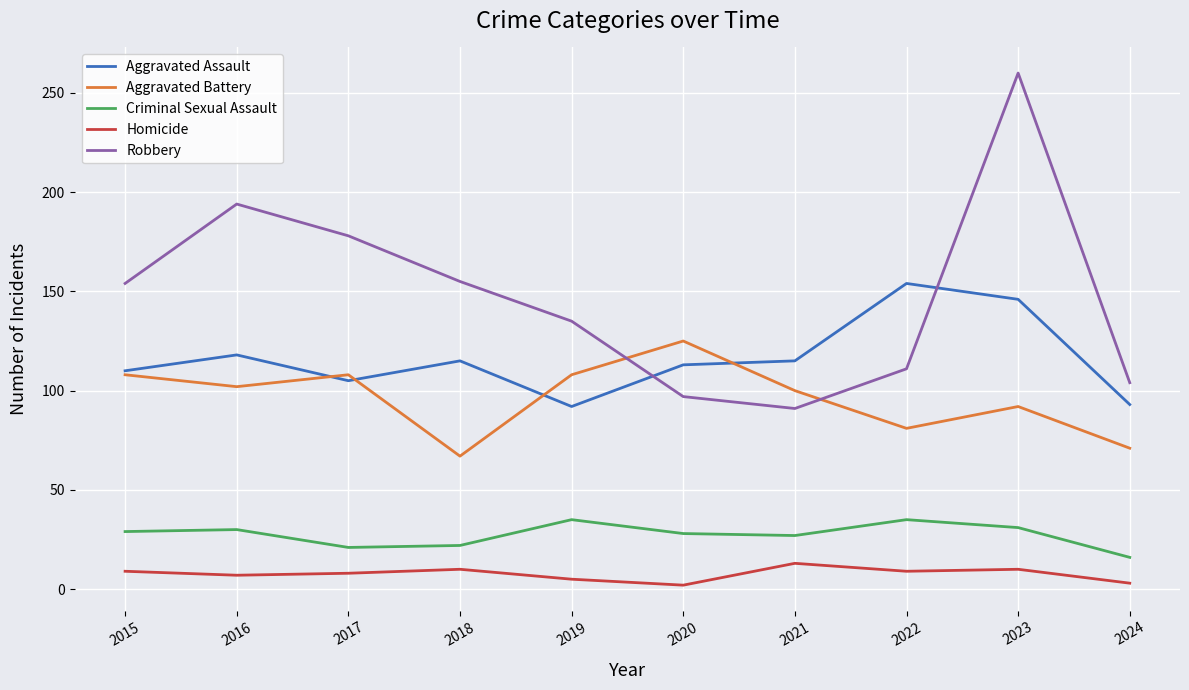

What is the sum of the Aggravated Assault values at 2018 and 2020?

228